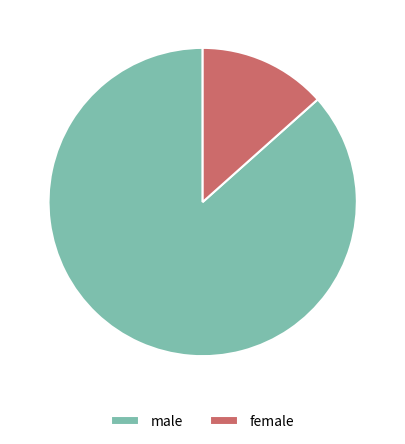

Combined, do female and male account for over 50%?

Yes